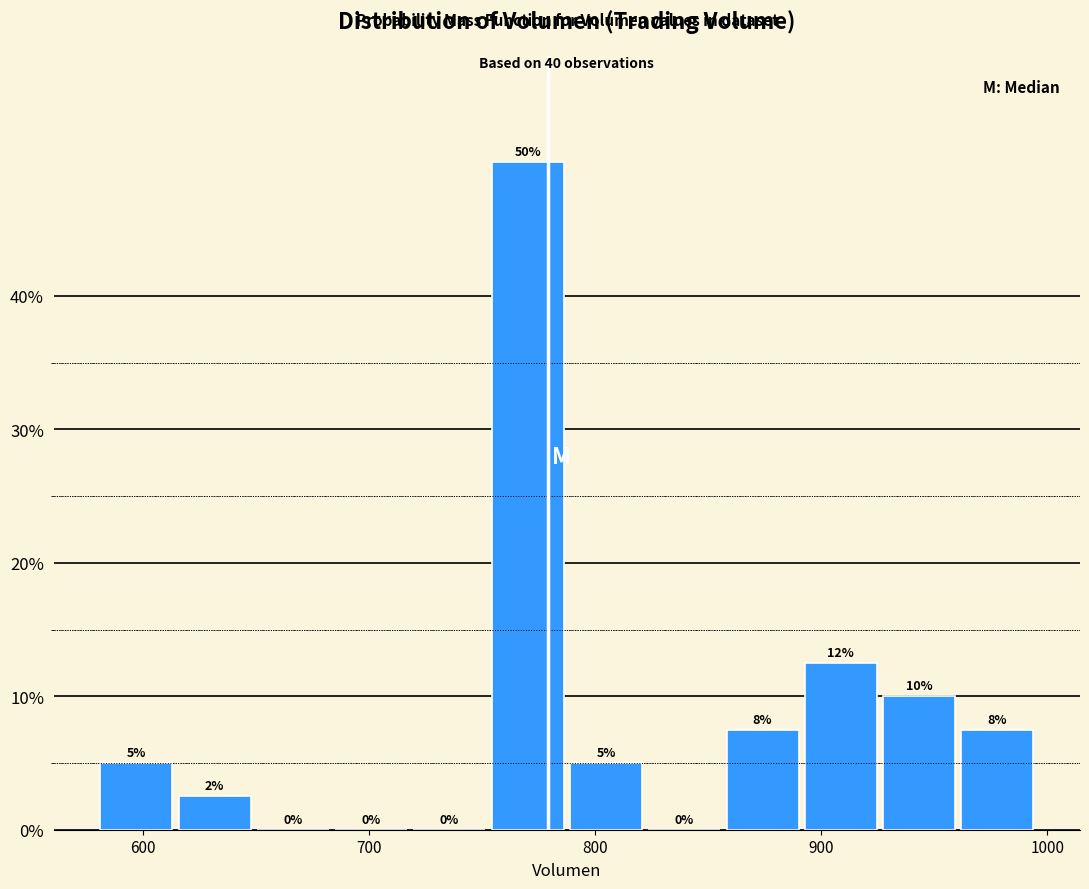

Read against the x-axis, roughly where is the centre of the tallest bar?

770